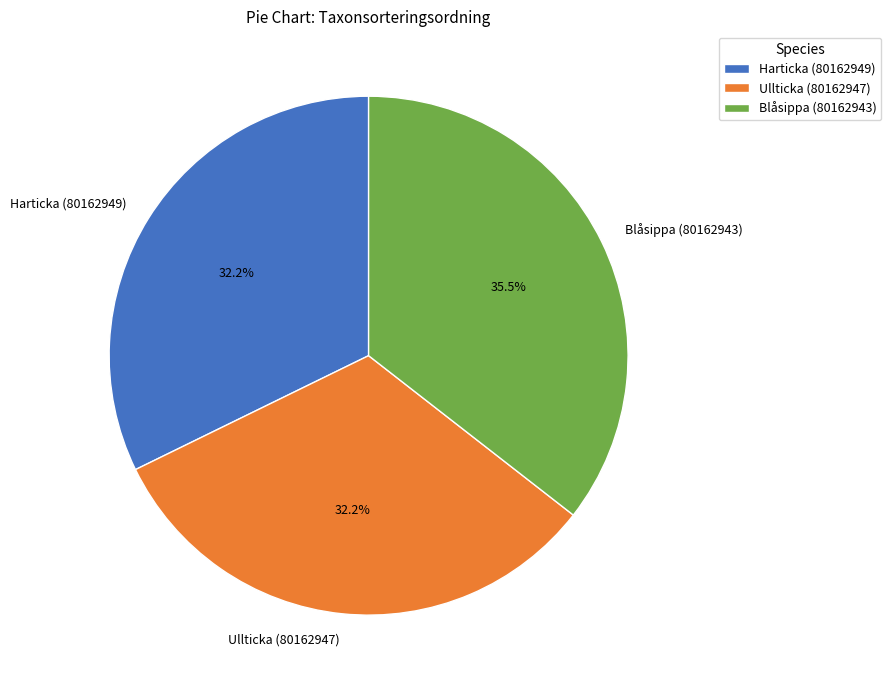

What percentage is the Ullticka (80162947) slice, to the nearest percent?

32%